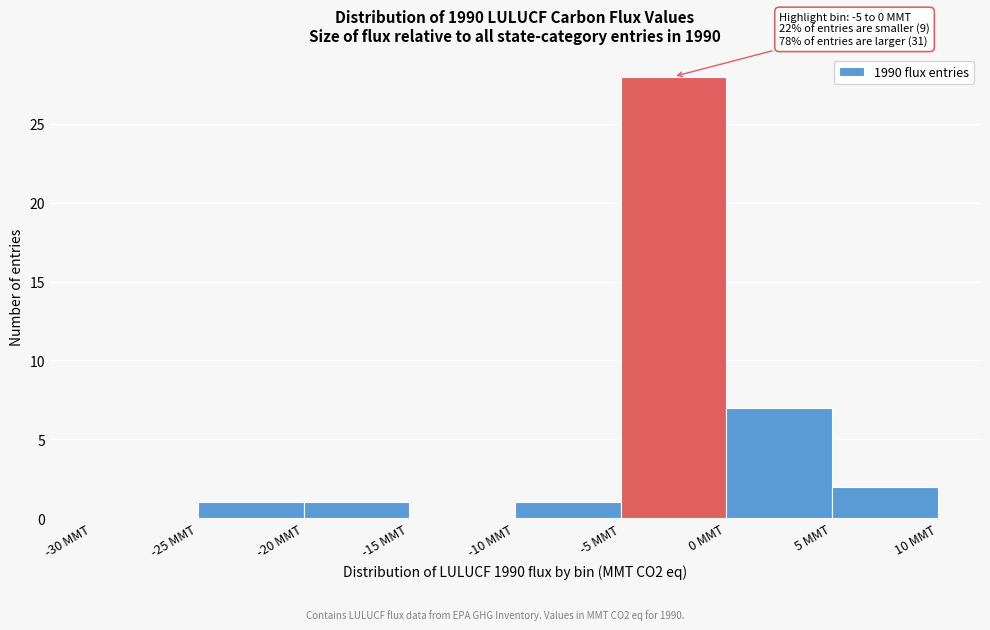

Which range on the x-axis has the tallest bar?

-5 to 0